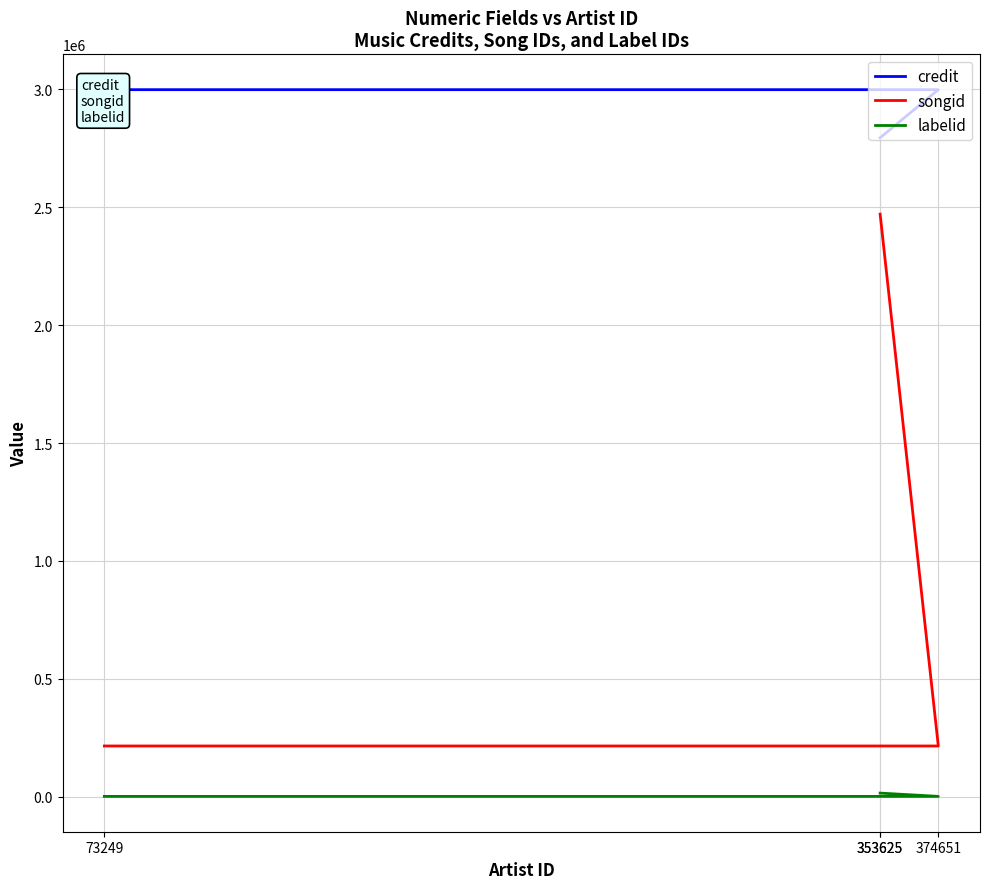

Rank the series by their average value, from highest to lowest.

credit, songid, labelid